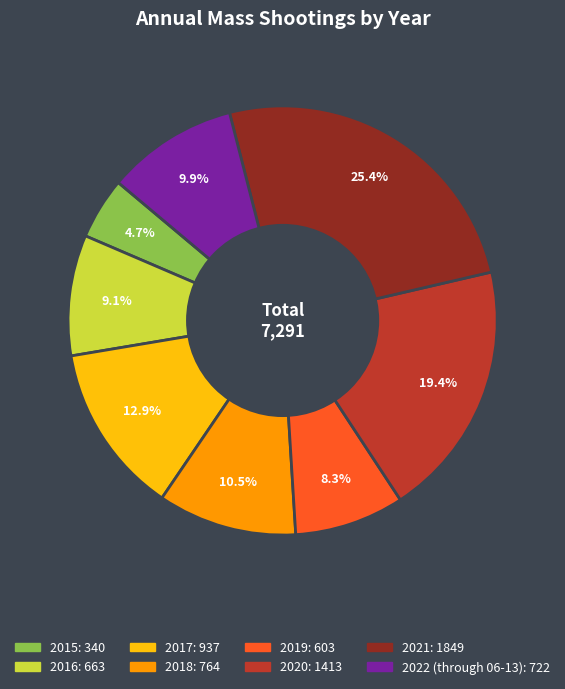

Is 2015 the majority of the pie?

No